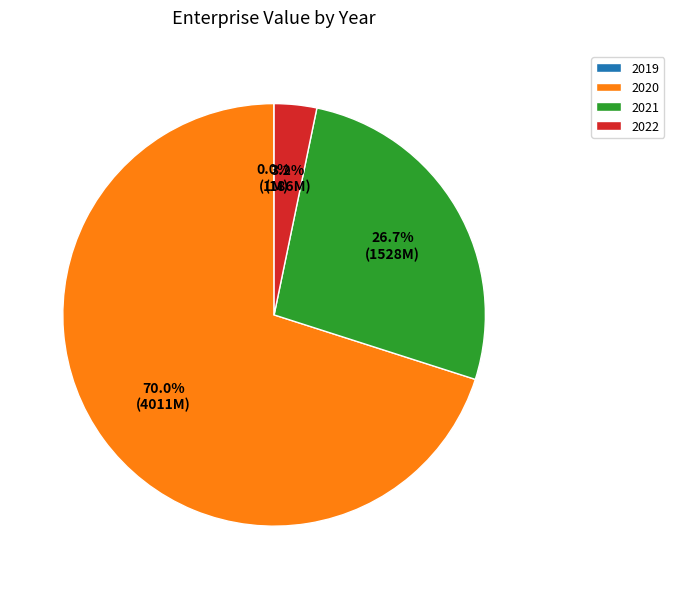

Between 2020 and 2022, which is larger?

2020